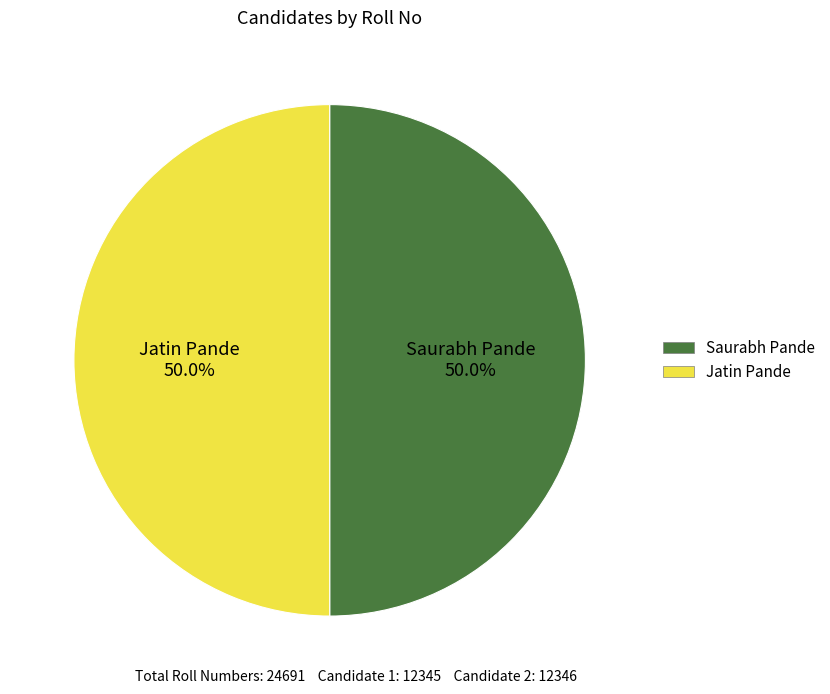

How much of the chart is everything except Saurabh Pande?

50.0%